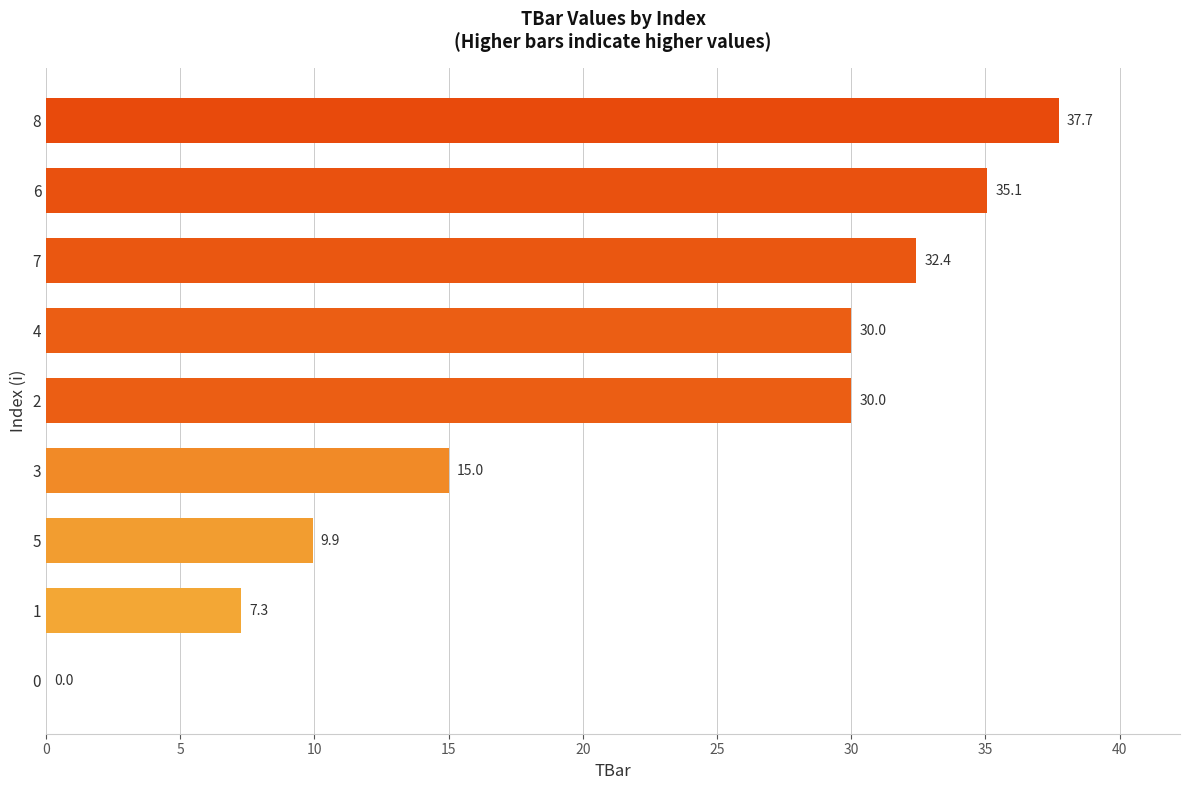

What is the change in value from 0 to 1?

+7.3